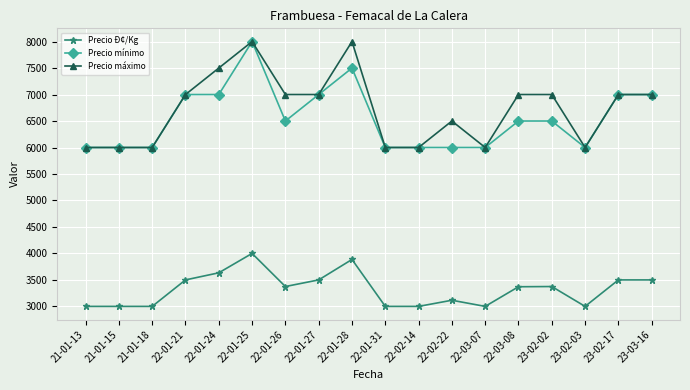

Which series has the largest total across all categories?

Precio máximo